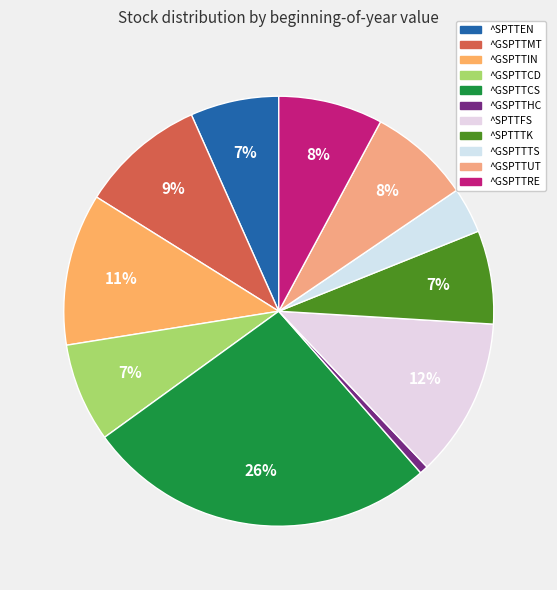

What percentage is the ^GSPTTCS slice, to the nearest percent?

26%